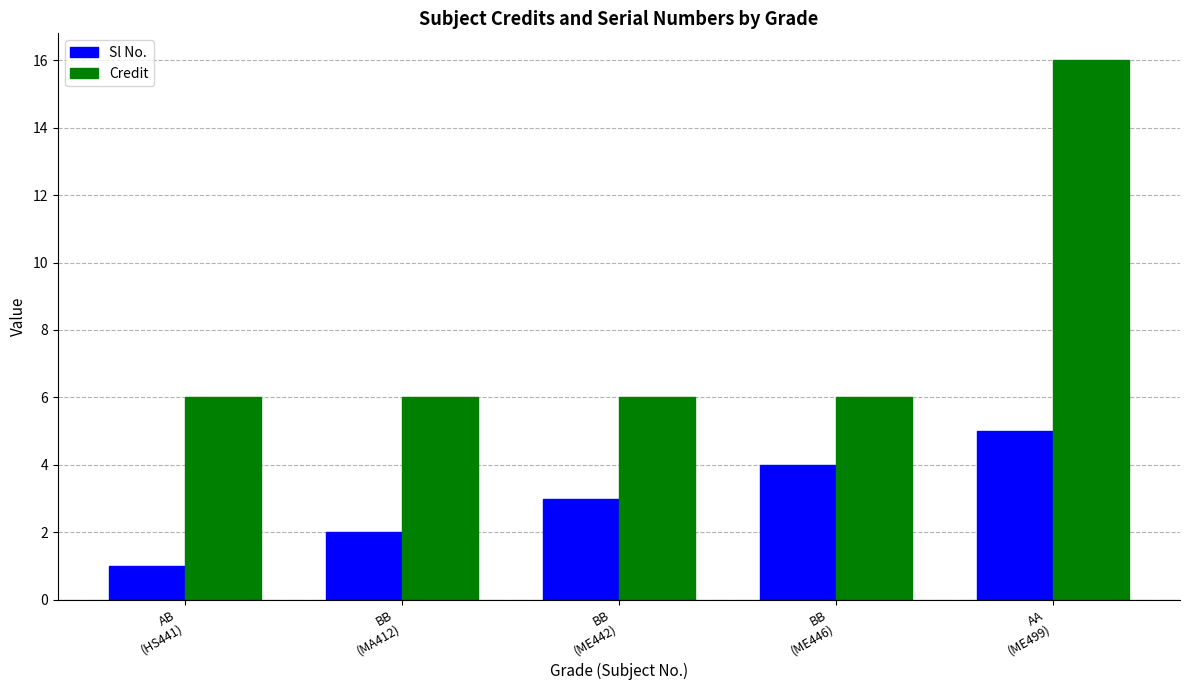

Count the Sl No. values in the range 2 to 4.

3